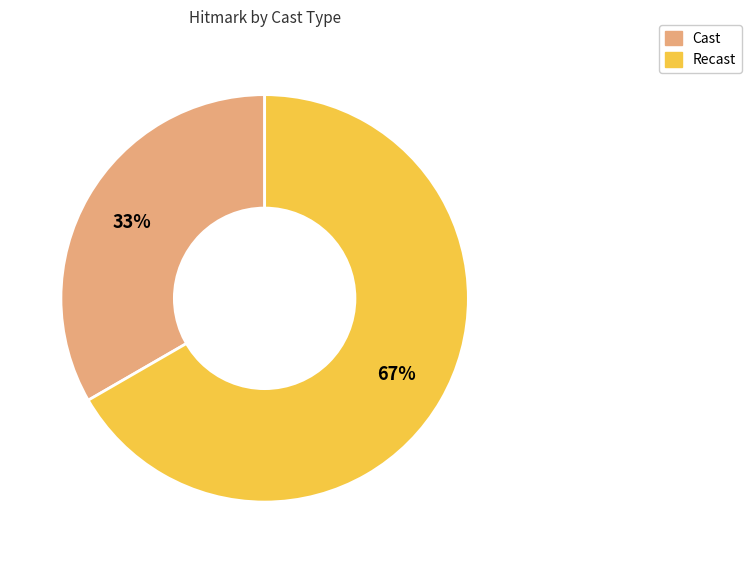

Is Cast the majority of the pie?

No